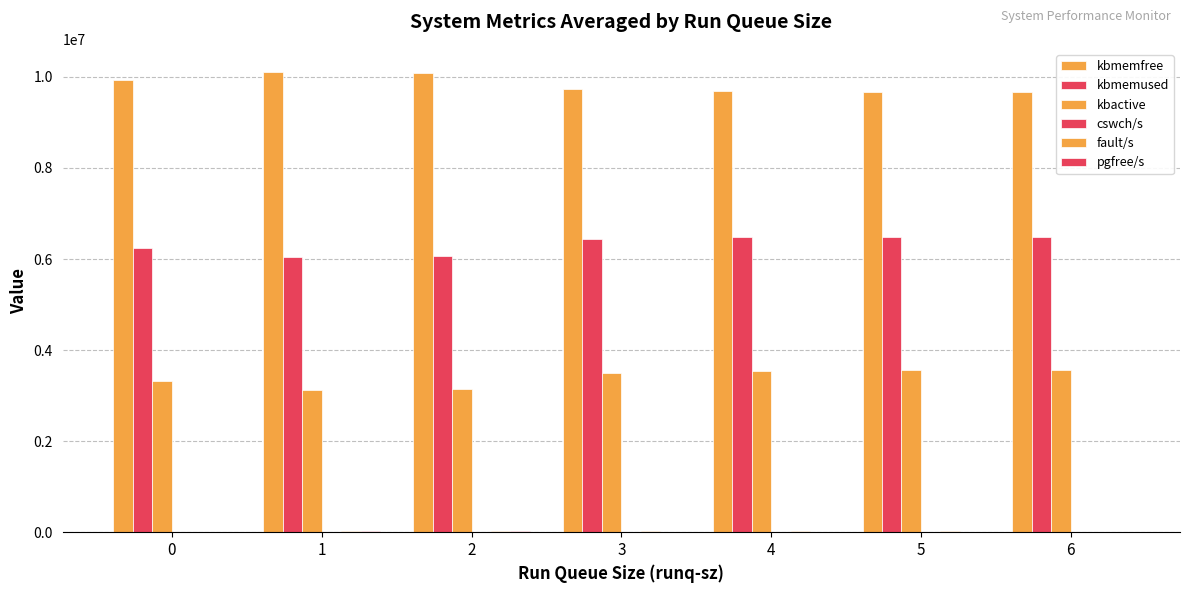

What is the spread (max minus min) of values at 5?

9675638.5